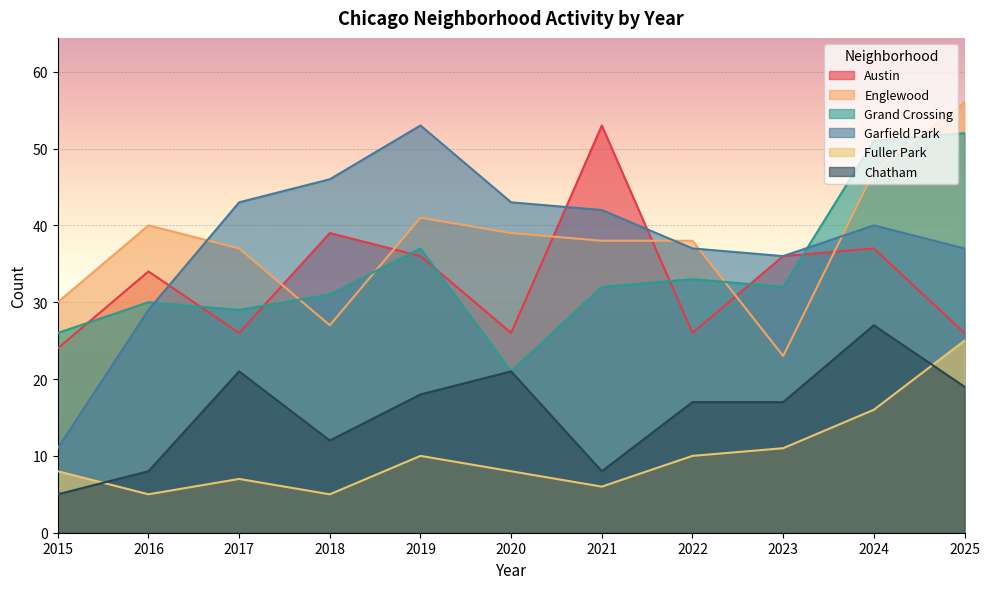

What is the difference between the maximum and second lowest values in the Garfield Park series?

24